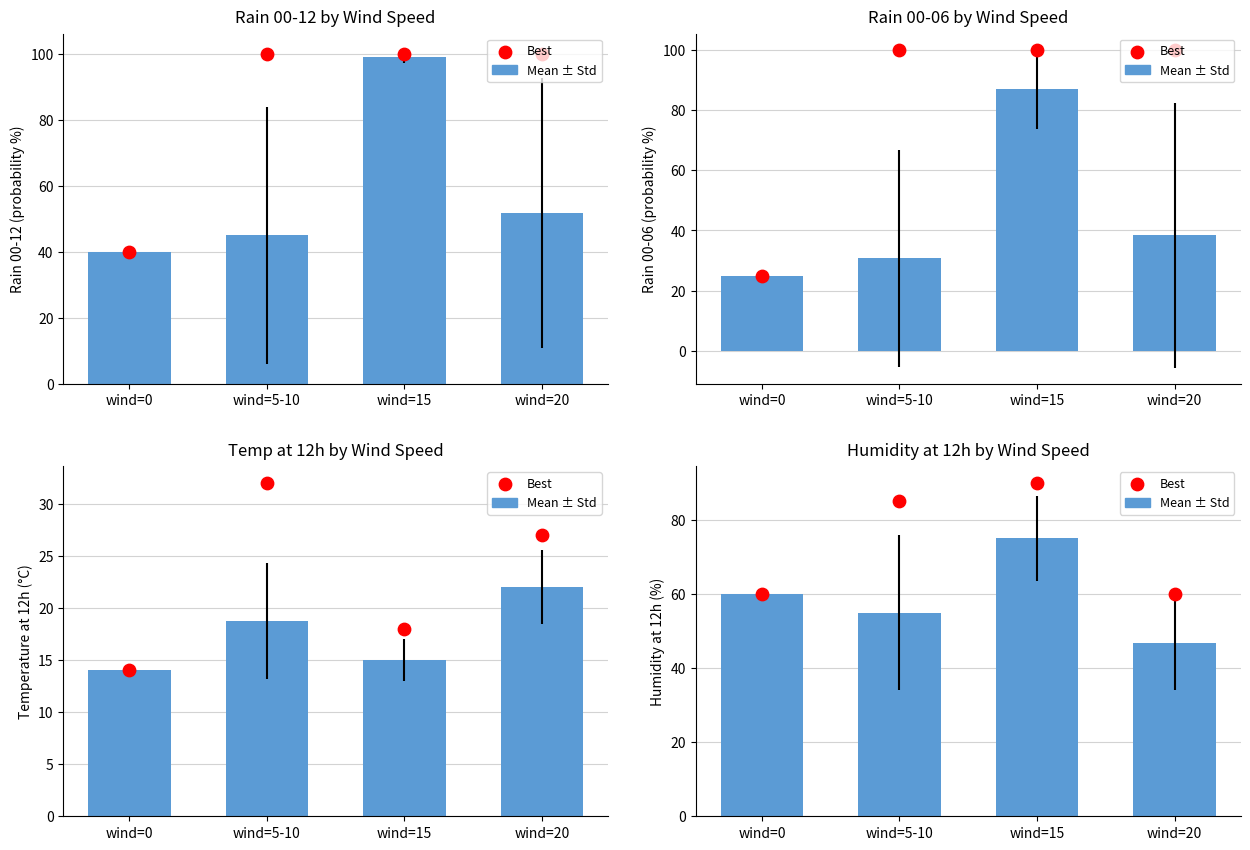

At how many categories does at least one series exceed 63?

2